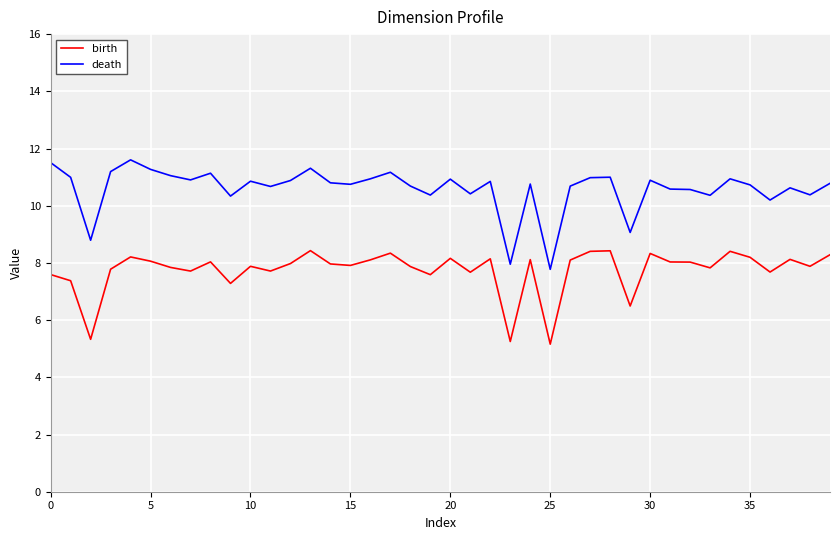

What is the difference between the maximum and minimum values in the birth series?

3.3